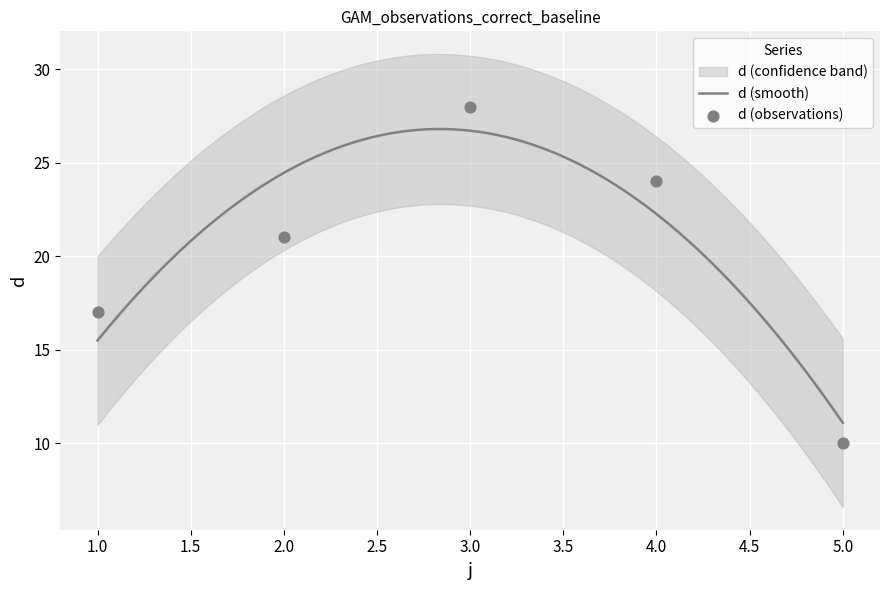

Approximately how many times larger is the value at 3 compared to 4?

1.2